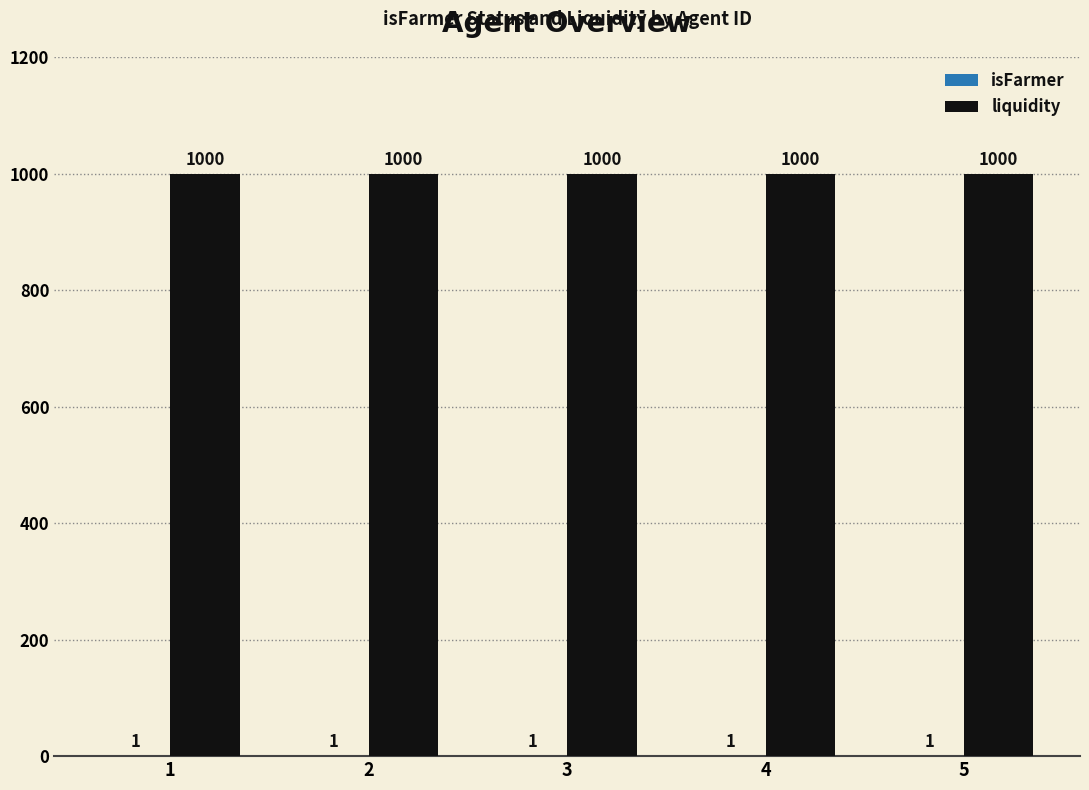

The value of liquidity at 3 is 367. True or false?

False